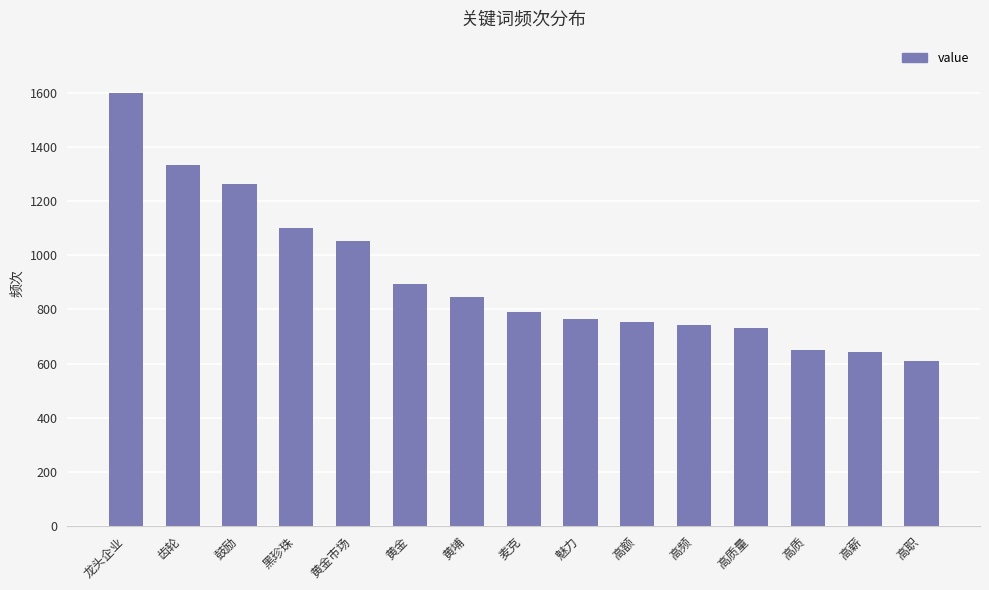

Are the bars horizontal?

No